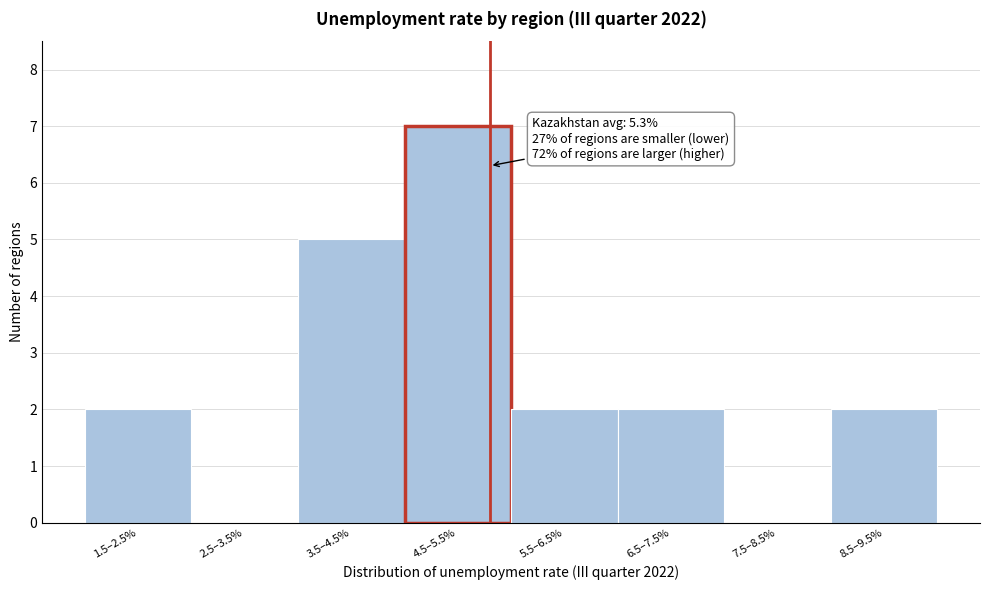

Reading left to right, extract all data points from this chart.

1.5–2.5%=2	2.5–3.5%=0	3.5–4.5%=5	4.5–5.5%=7	5.5–6.5%=2	6.5–7.5%=2	7.5–8.5%=0	8.5–9.5%=2